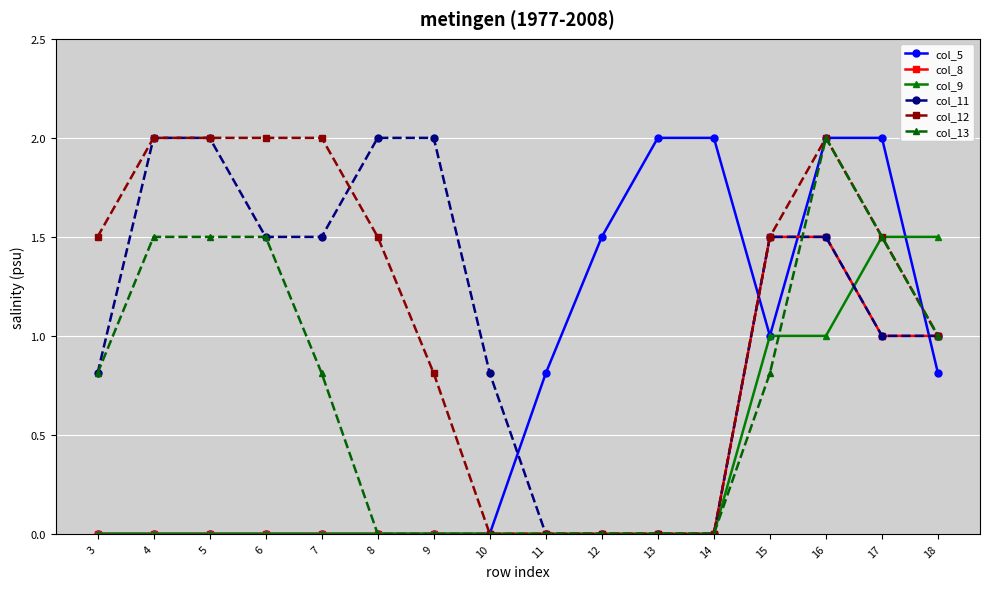

What is the value of the col_13 point at the 1st from the left?

0.8